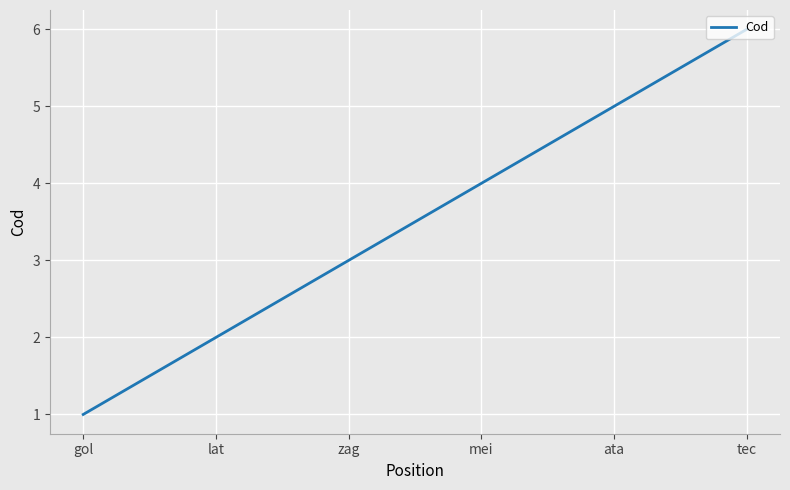

Is it true that the value at mei is 4?

True